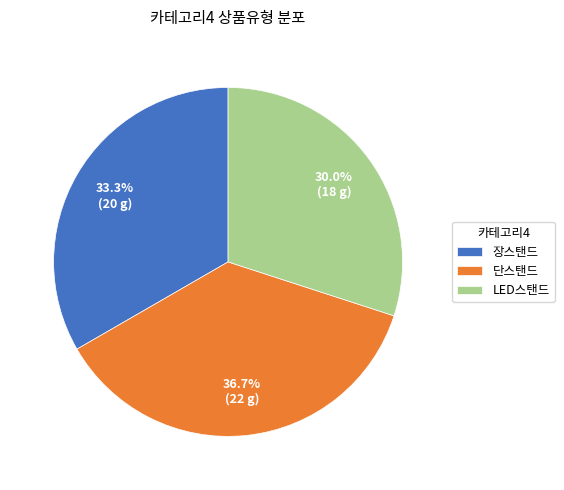

Is there a majority slice in this chart?

No